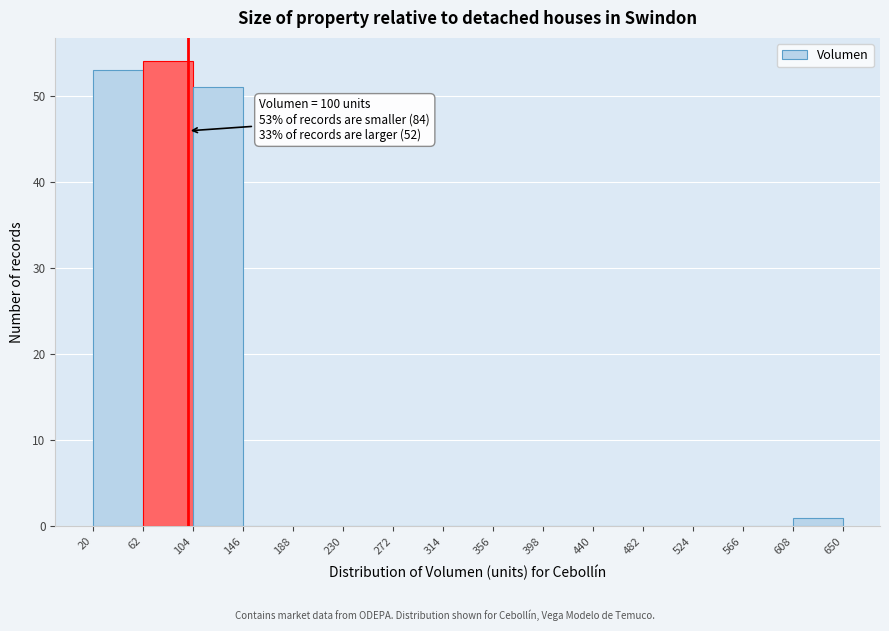

Which range on the x-axis has the tallest bar?

62 to 104